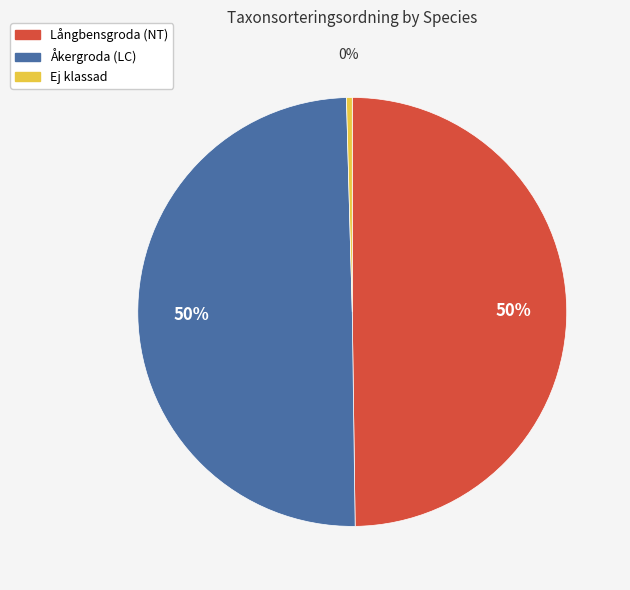

Count the number of slices in the pie.

3